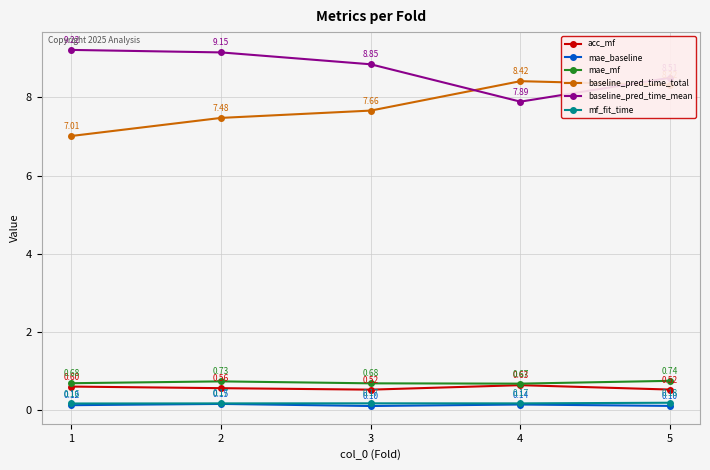

What is the sum of all mae_mf values?

3.5